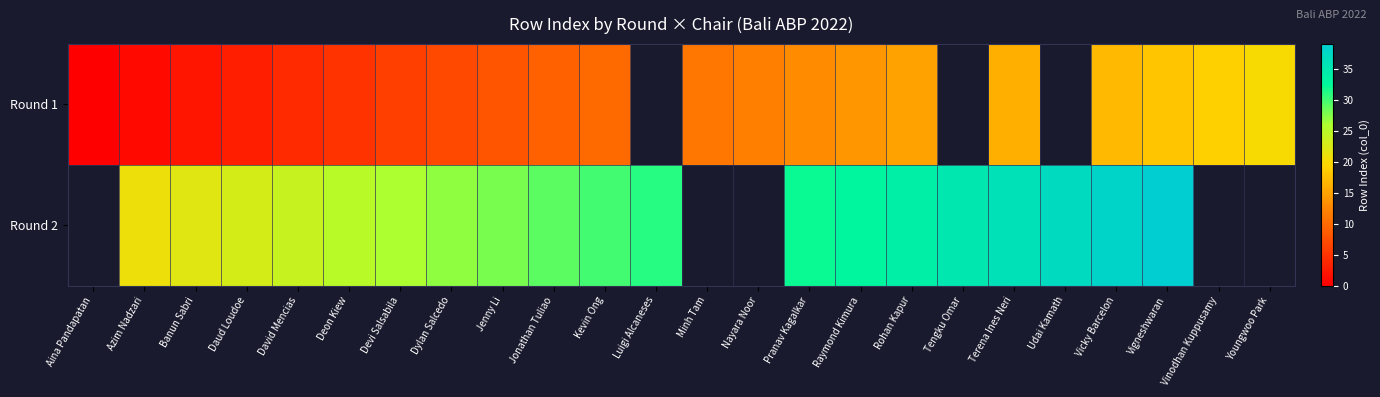

Between Jonathan Tuliao and Tengku Omar, which is larger?

Tengku Omar